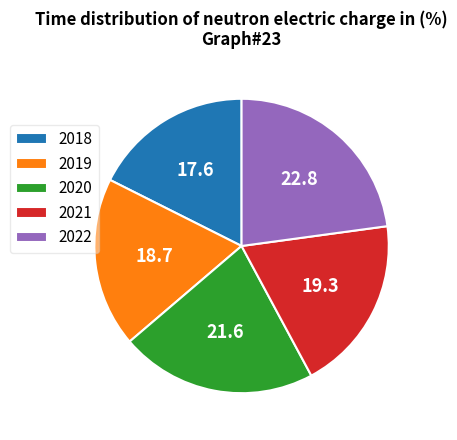

Count the number of slices in the pie.

5